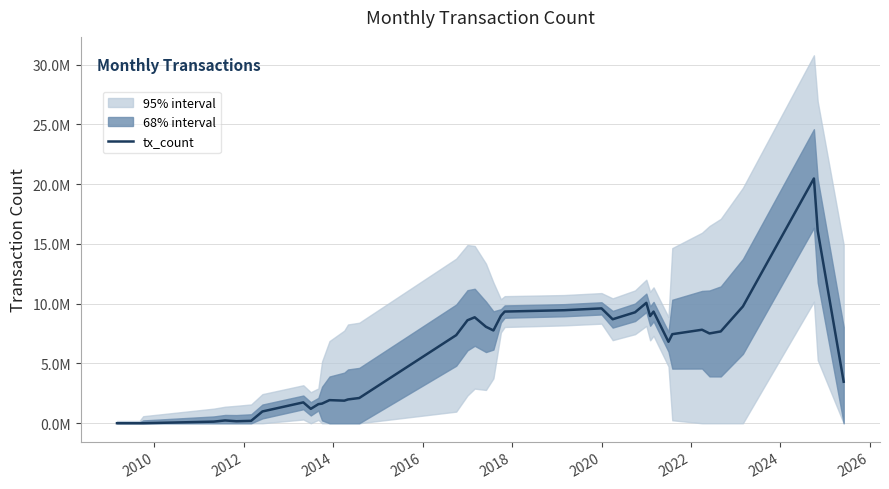

The chart shows a value of 10213994 at 35. True or false?

False